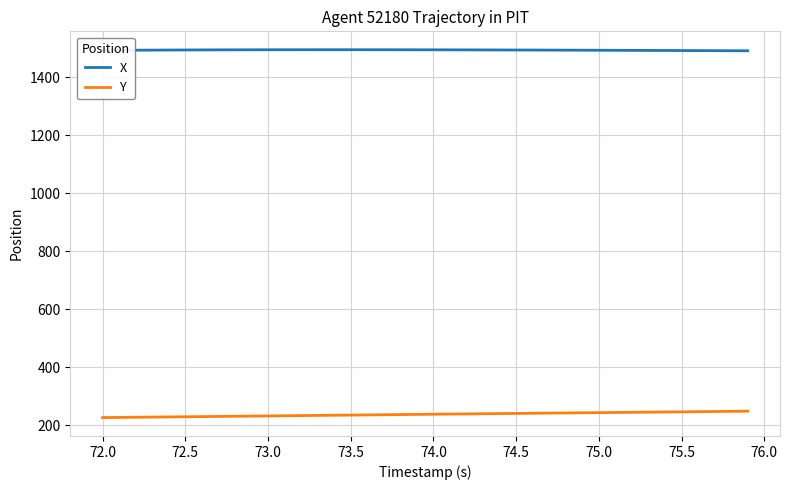

List the series in order of their overall mean, lowest first.

Y, X